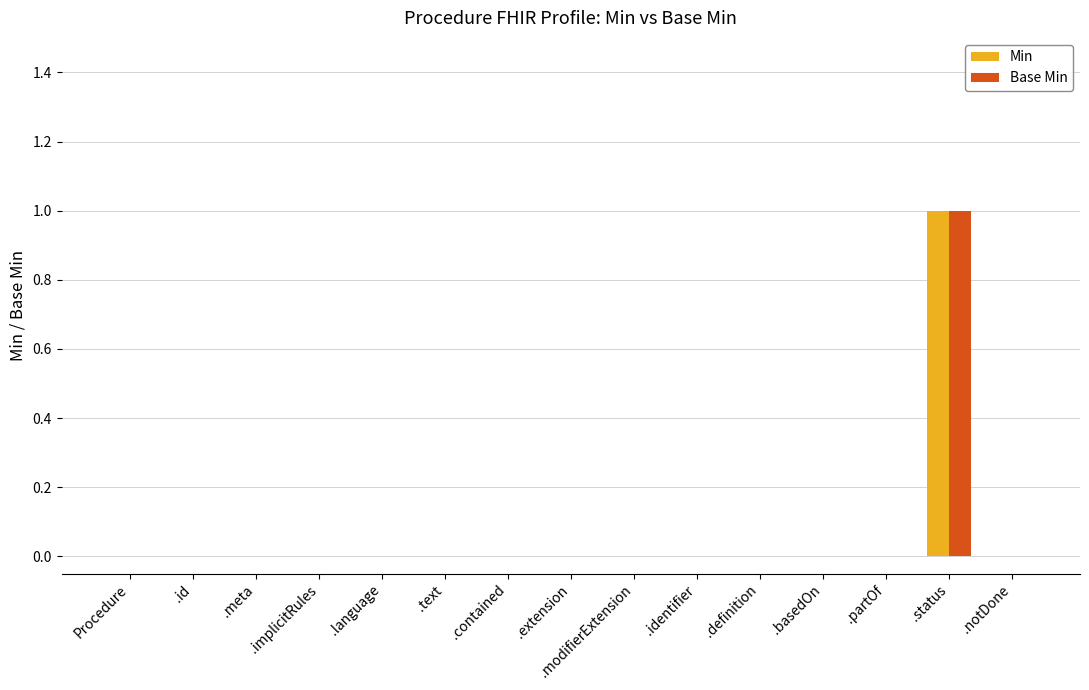

Reading right to left, transcribe all the data shown in this chart.

Min: .notDone=0	.status=1	.partOf=0	.basedOn=0	.definition=0	.identifier=0	.modifierExtension=0	.extension=0	.contained=0	.text=0	.language=0	.implicitRules=0	.meta=0	.id=0	Procedure=0
Base Min: .notDone=0	.status=1	.partOf=0	.basedOn=0	.definition=0	.identifier=0	.modifierExtension=0	.extension=0	.contained=0	.text=0	.language=0	.implicitRules=0	.meta=0	.id=0	Procedure=0